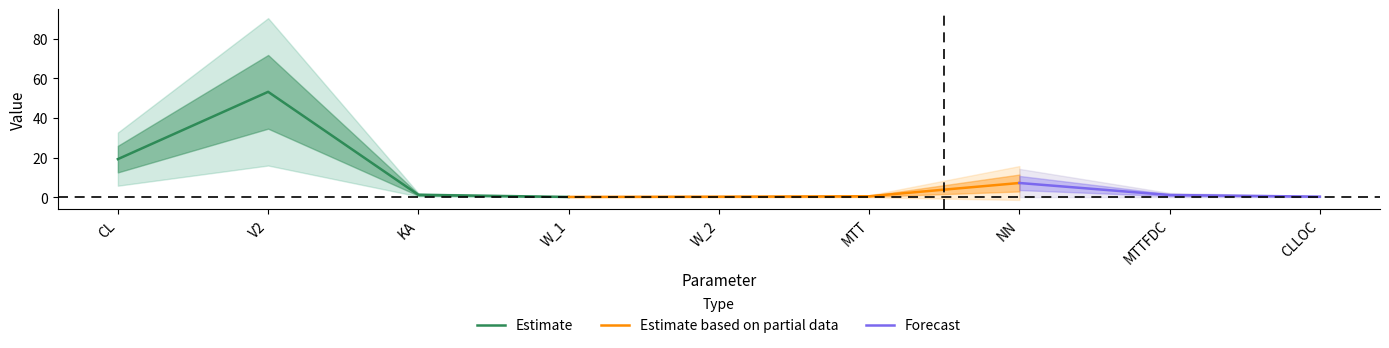

Which category has the lowest value across all series?

W_1